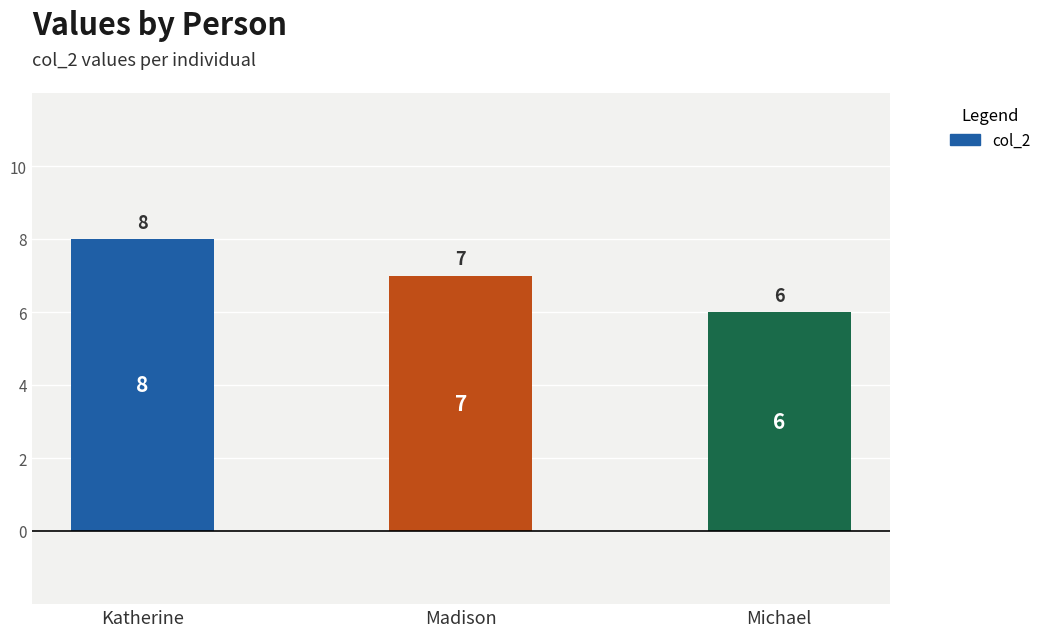

What is the ratio of the value at Katherine to the value at Madison?

1.1